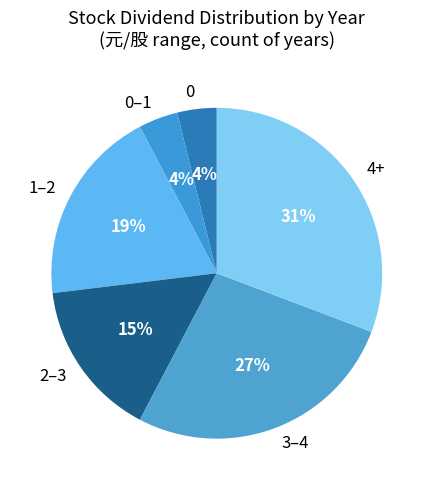

How many slices are in this pie chart?

6